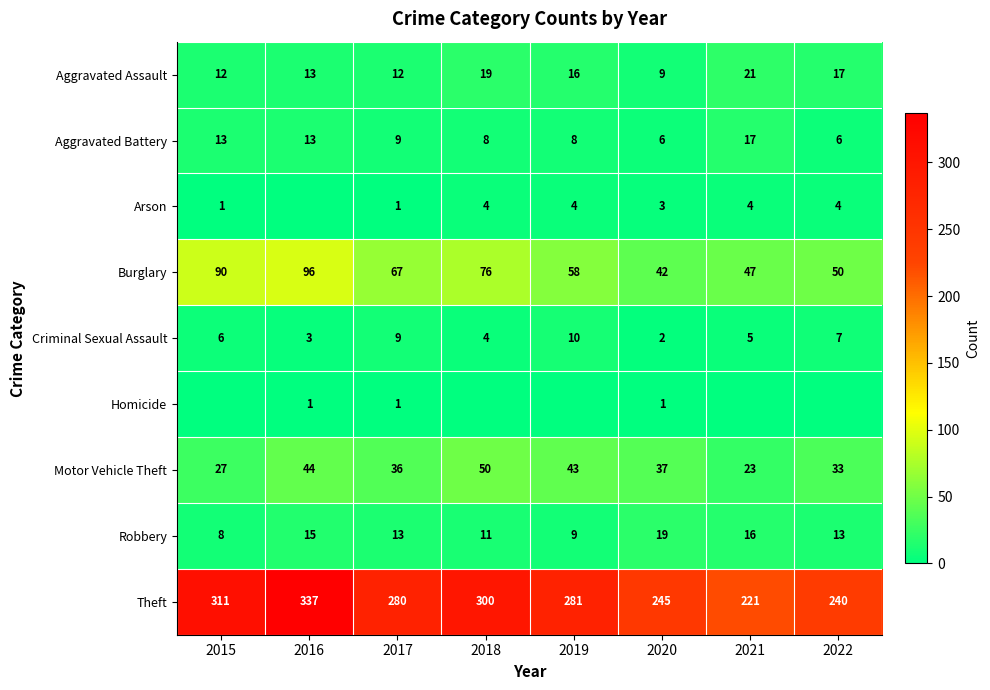

True or false: Burglary has a value of 21 at 2017.

False